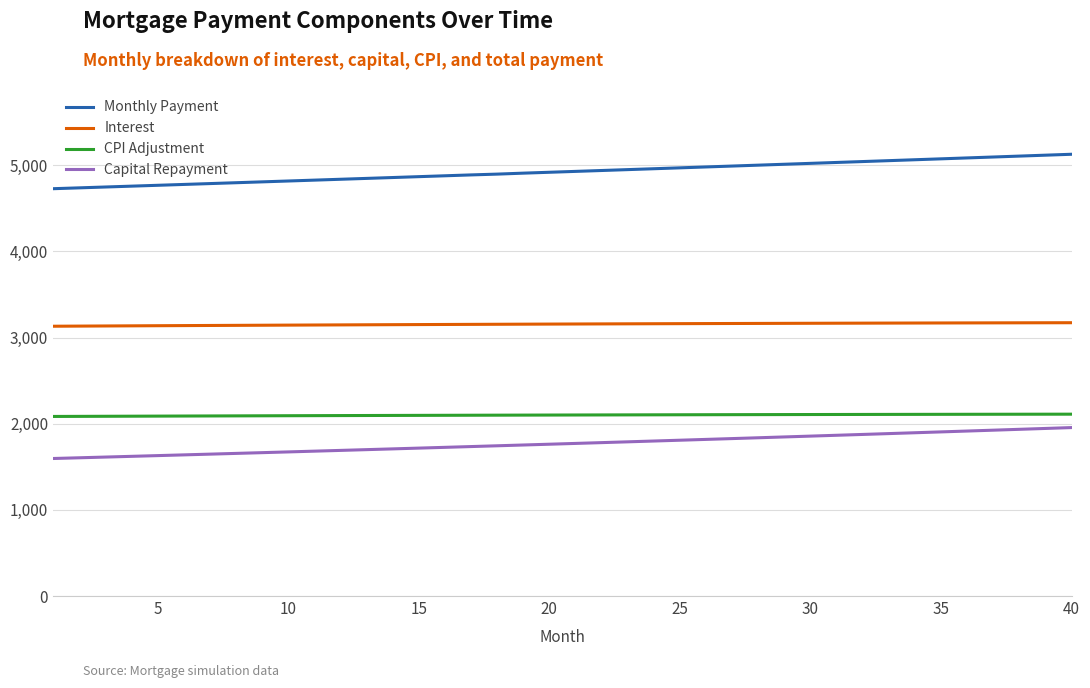

Which series has the largest total across all categories?

Monthly Payment